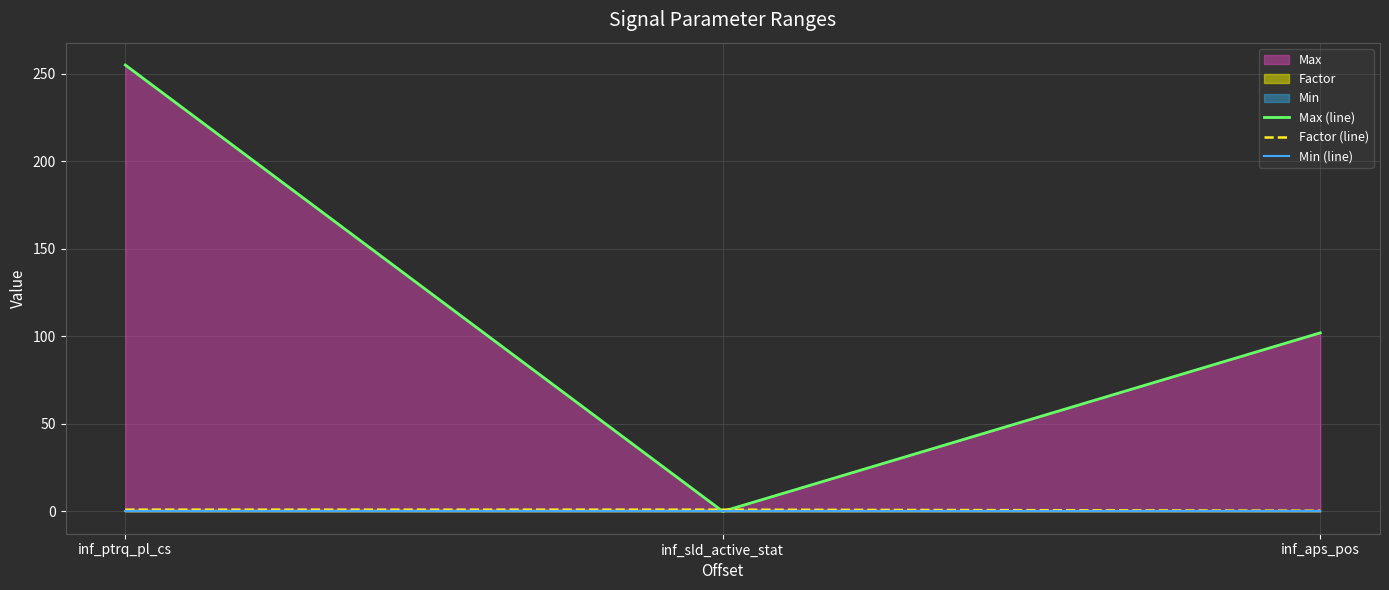

Reading left to right, extract all data points from this chart.

Max (line): inf_ptrq_pl_cs=255.0	inf_sld_active_stat=0.0	inf_aps_pos=102.0
Factor (line): inf_ptrq_pl_cs=1.0	inf_sld_active_stat=1.0	inf_aps_pos=0.4
Min (line): inf_ptrq_pl_cs=0.0	inf_sld_active_stat=0.0	inf_aps_pos=0.0